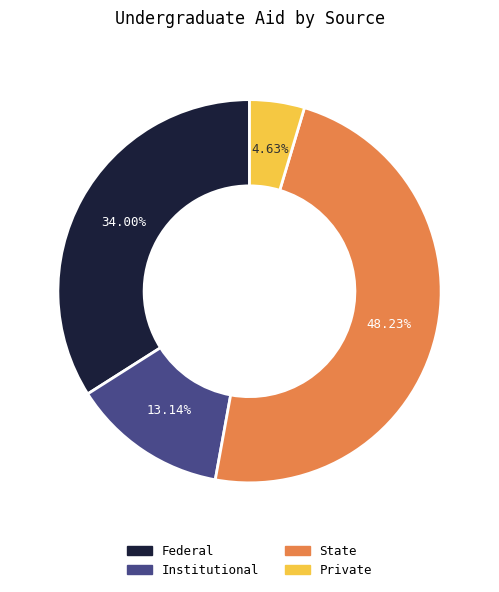

Between Institutional and Private, which is larger?

Institutional